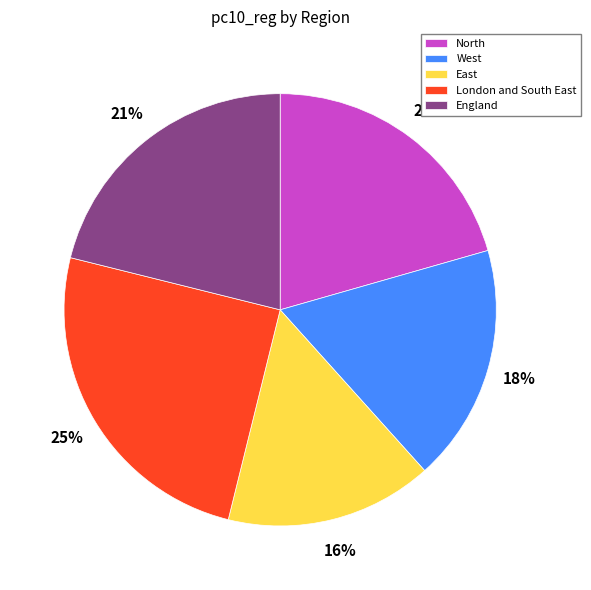

Is there any slice that represents more than half of the pie?

No